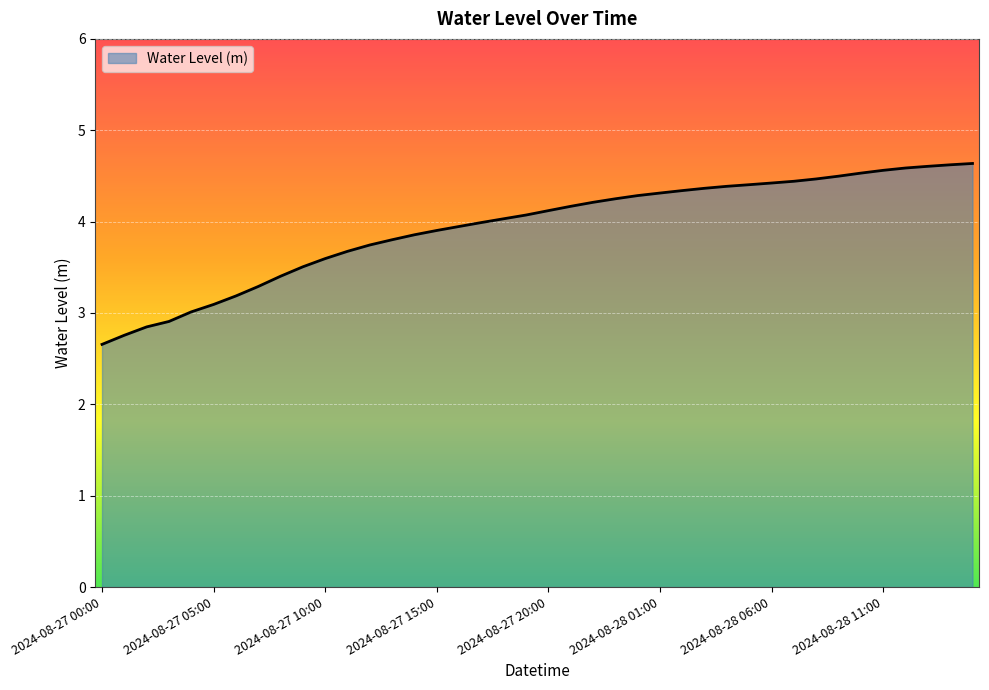

What is the minimum value shown in the chart?

2.7